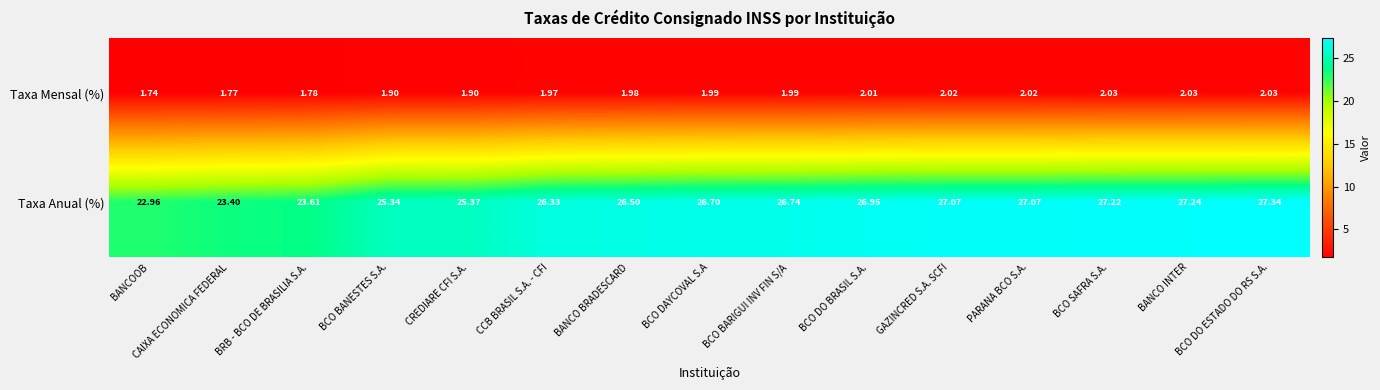

Which category has the highest value across all series?

BCO DO ESTADO DO RS S.A.